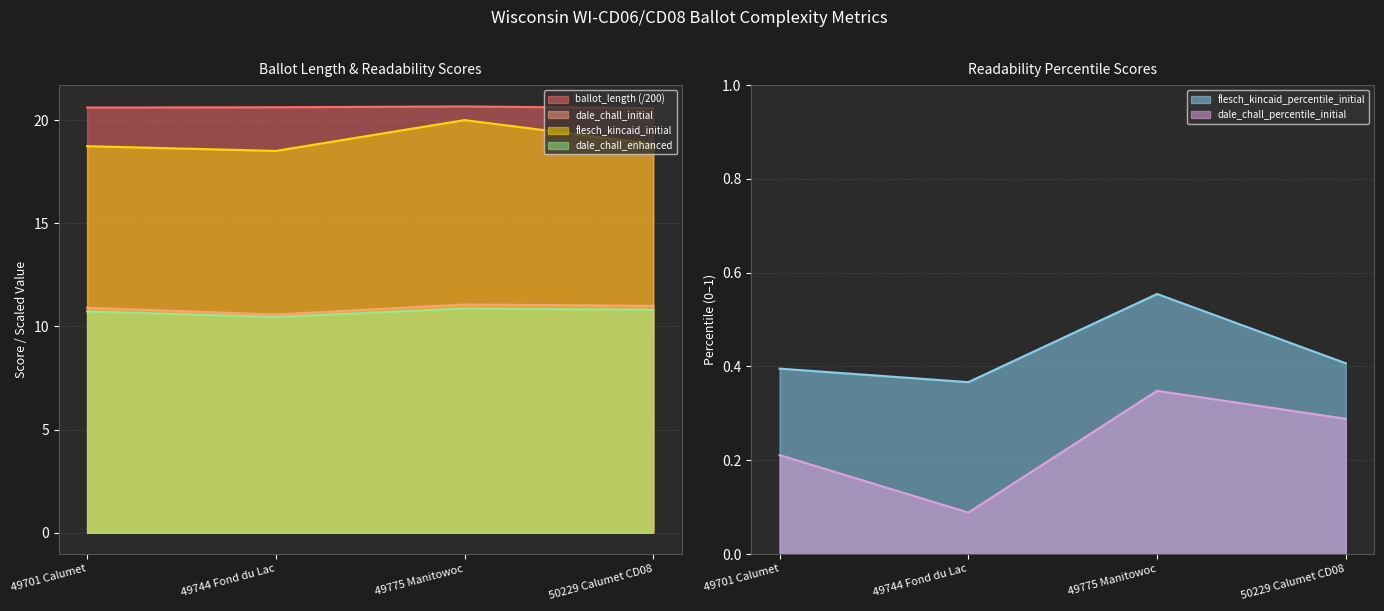

At how many categories does at least one series exceed 12?

4